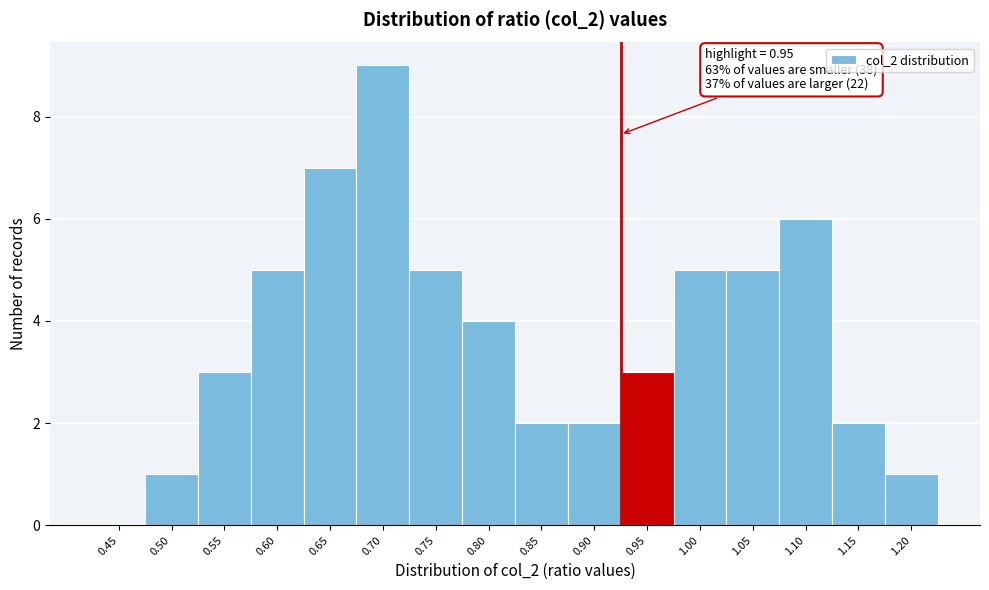

Reading right to left, extract all data points from this chart.

1.20=1	1.15=2	1.10=6	1.05=5	1.00=5	0.95=3	0.90=2	0.85=2	0.80=4	0.75=5	0.70=9	0.65=7	0.60=5	0.55=3	0.50=1	0.45=0